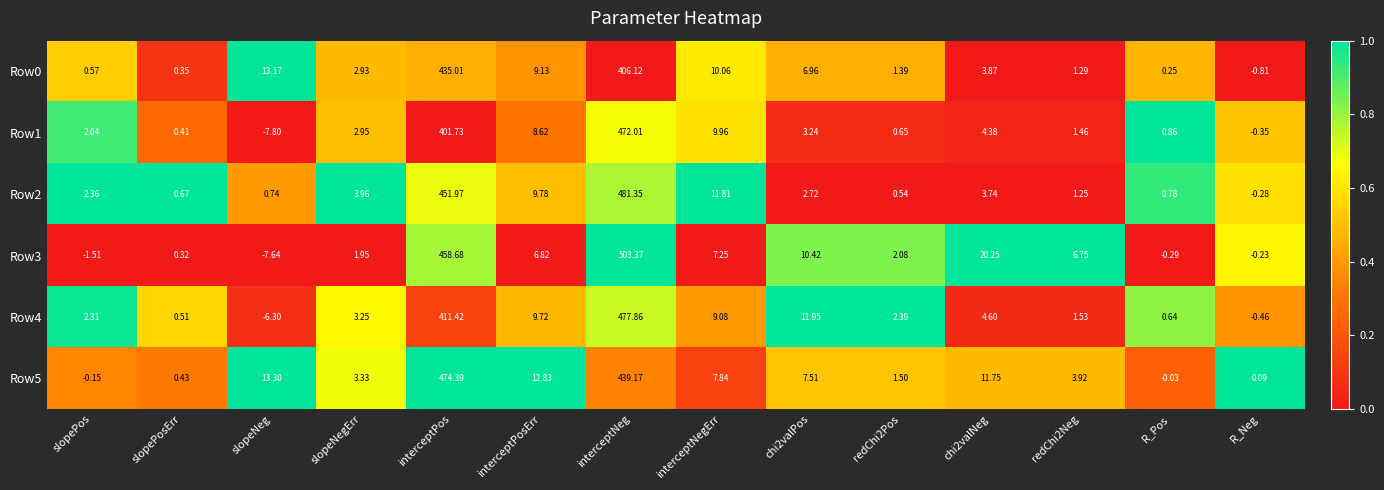

Between slopeNegErr and R_Neg, which series saw the biggest shift?

Row2